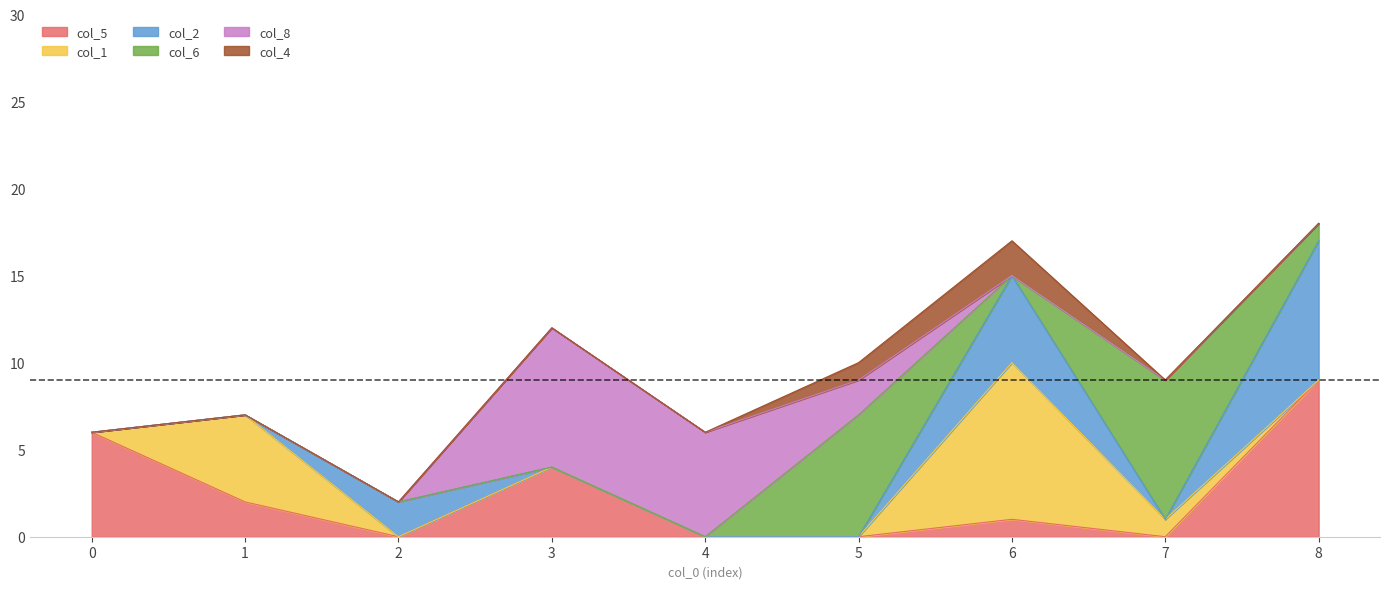

What are all the series names shown in the legend?

col_5, col_1, col_2, col_6, col_8, col_4